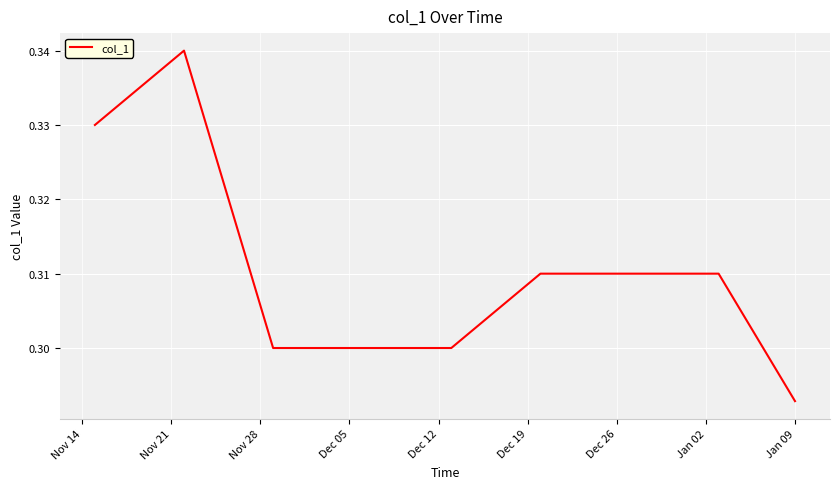

Which label corresponds to the smallest value in the chart?

Jan 09